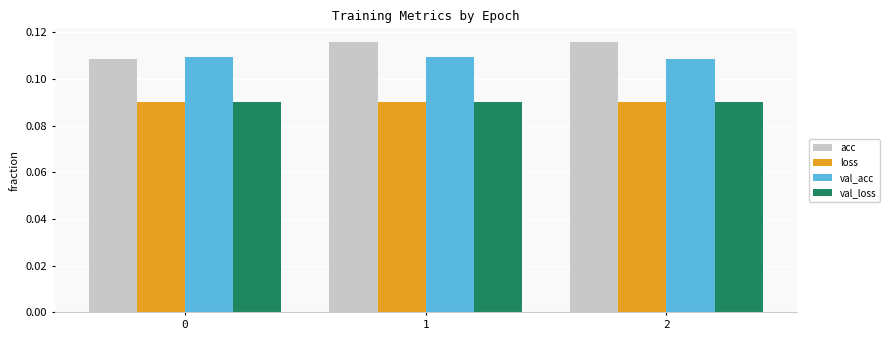

What is the total value across all series at 2?

0.4